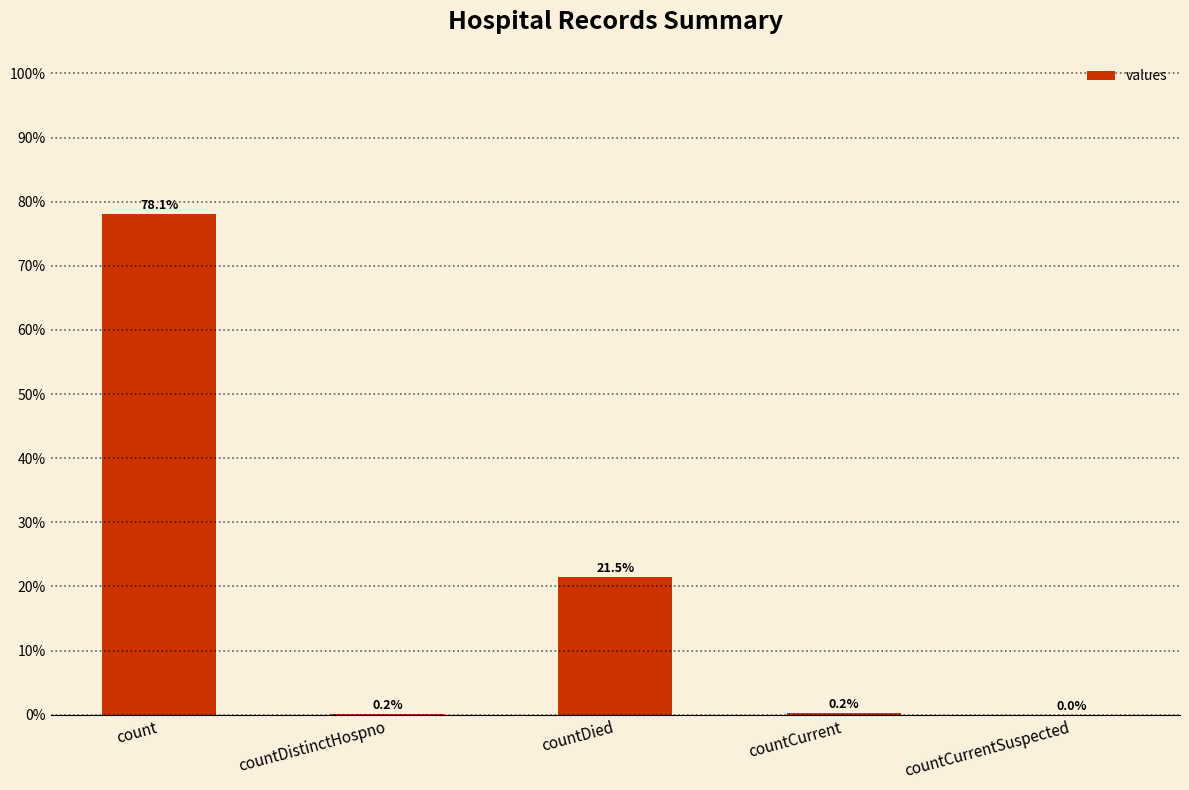

How many categories are shown in the chart?

5